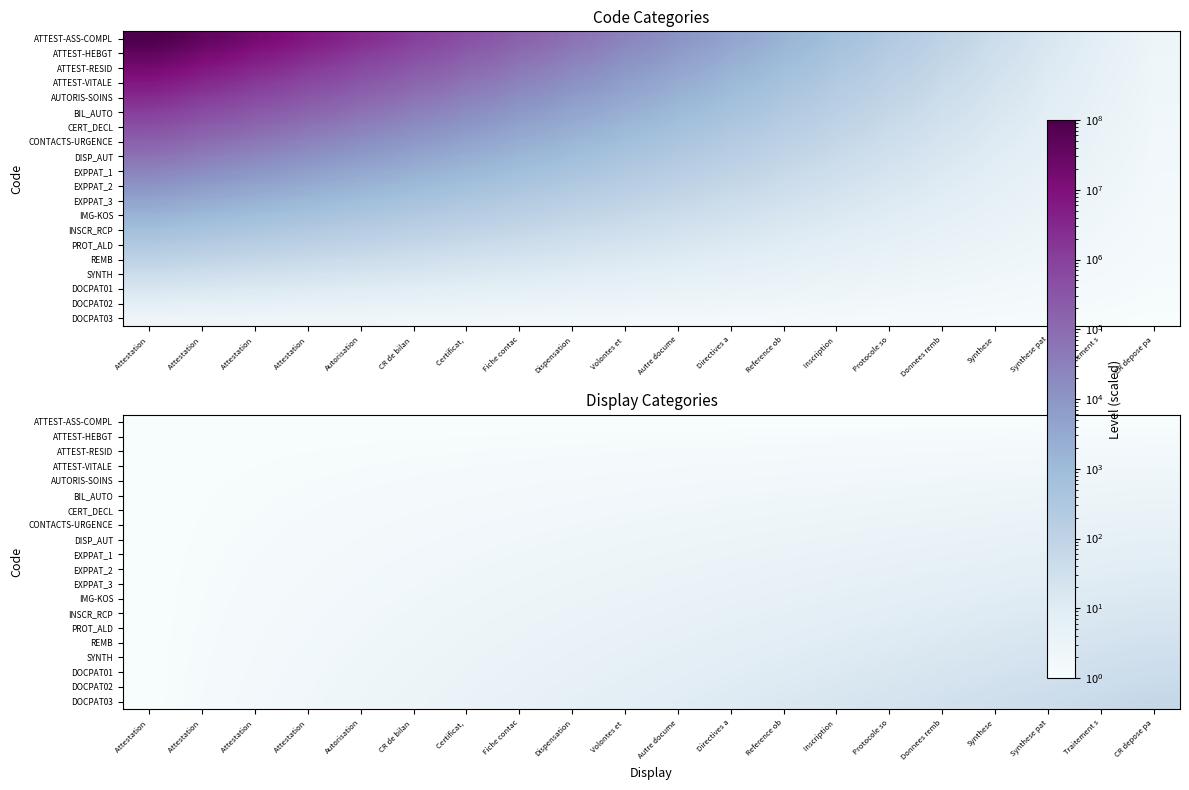

Count the number of data series in this chart.

20